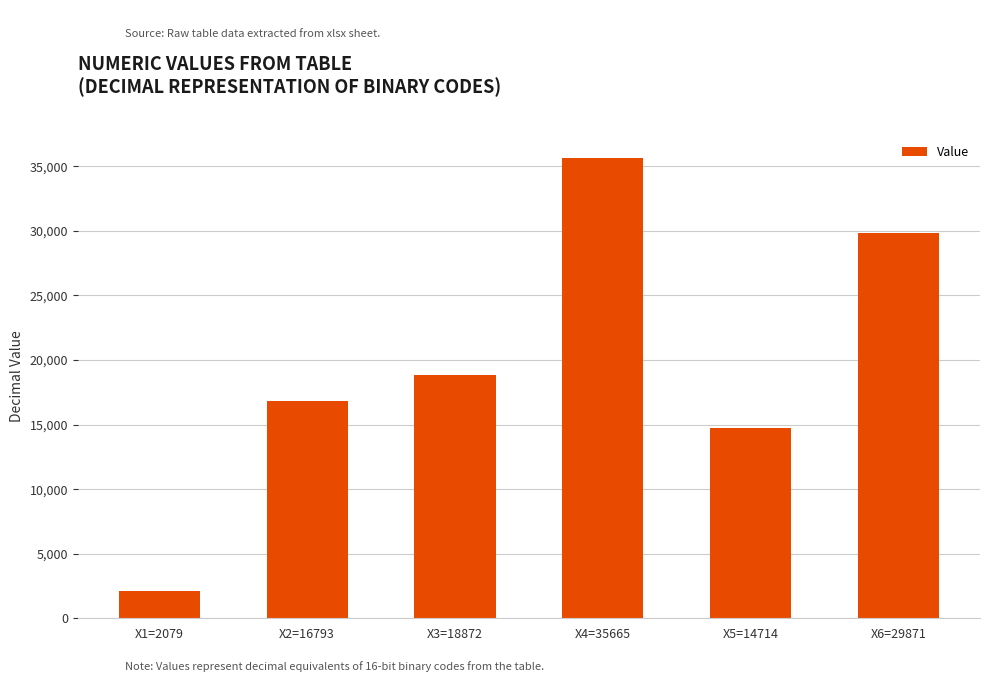

Which label corresponds to the smallest value in the chart?

X1=2079